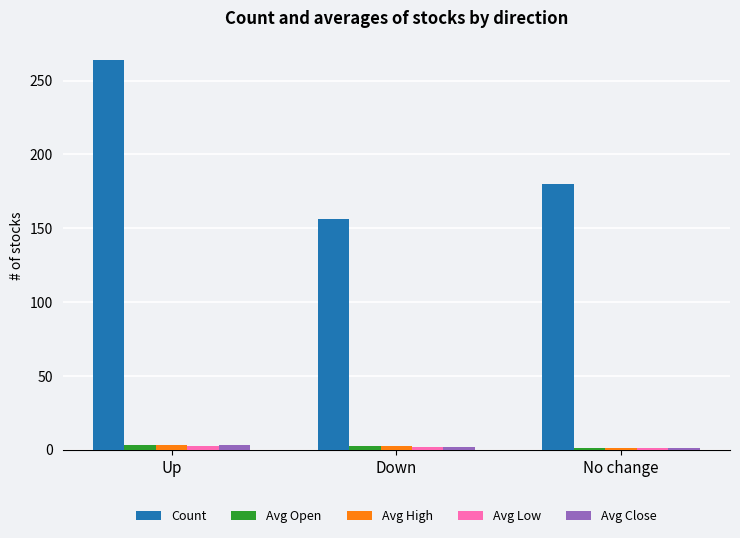

What is the approximate value of Avg Close at Down?

2.1